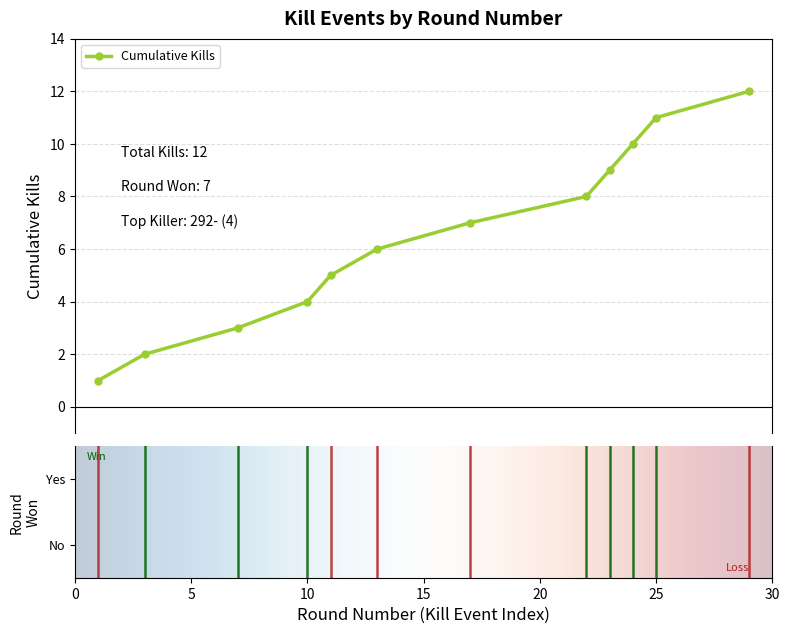

What is the sum of all values?

78